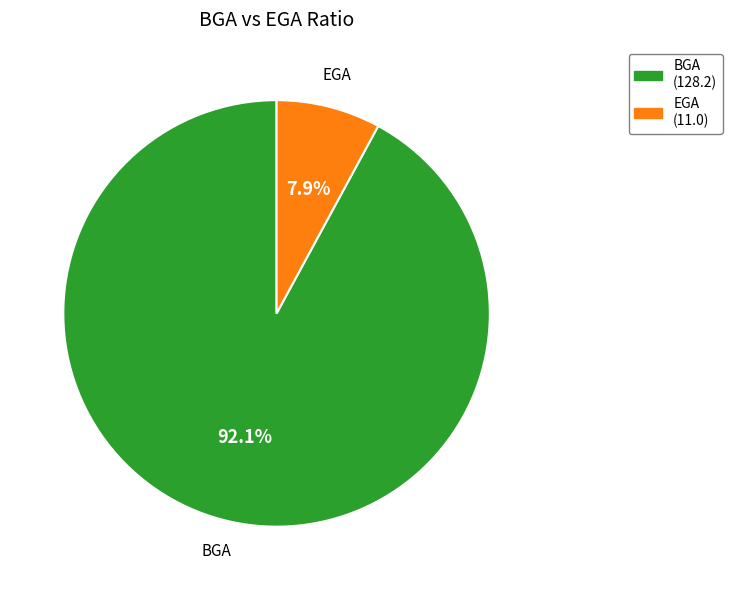

Between BGA and EGA, which is larger?

BGA